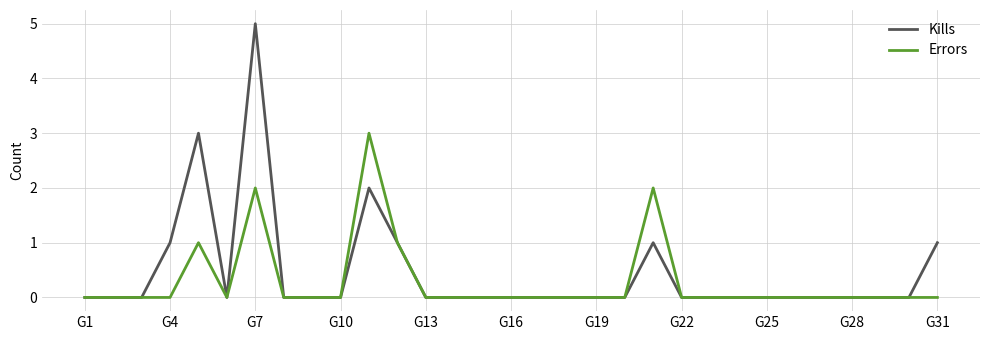

At G4, list the series in order from smallest to largest.

Errors, Kills